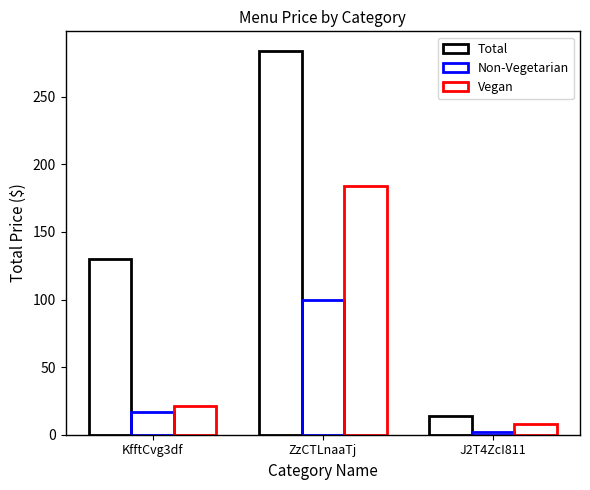

What is the approximate value of Non-Vegetarian at J2T4ZcI811?

2.0